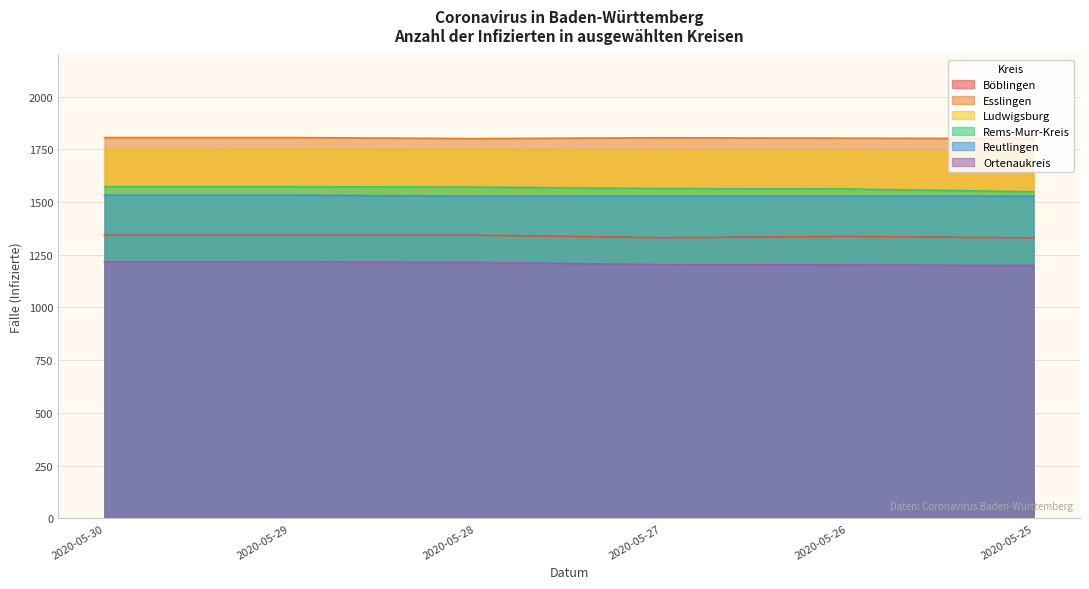

True or false: Esslingen and Reutlingen cross at least once.

False